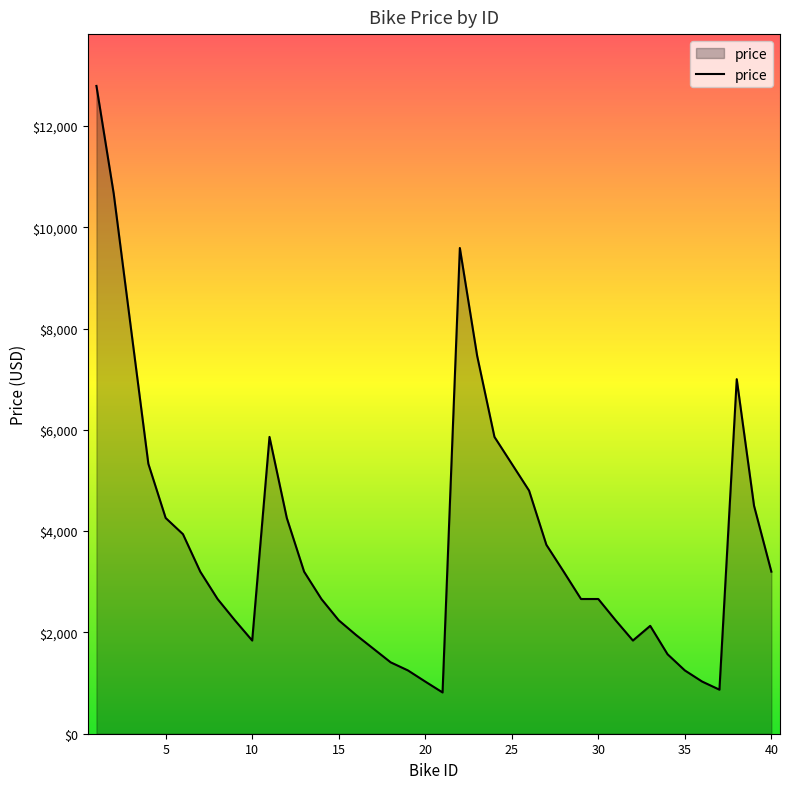

What is the difference between the maximum and minimum values?

11975